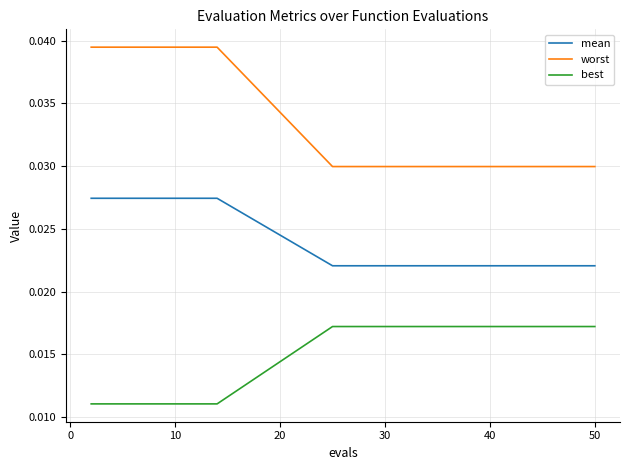

Rank the series by their average value, from highest to lowest.

worst, mean, best